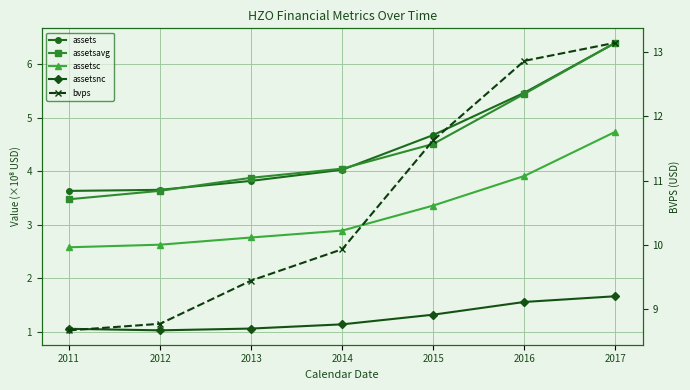

What are all the series names shown in the legend?

assets, assetsavg, assetsc, assetsnc, bvps